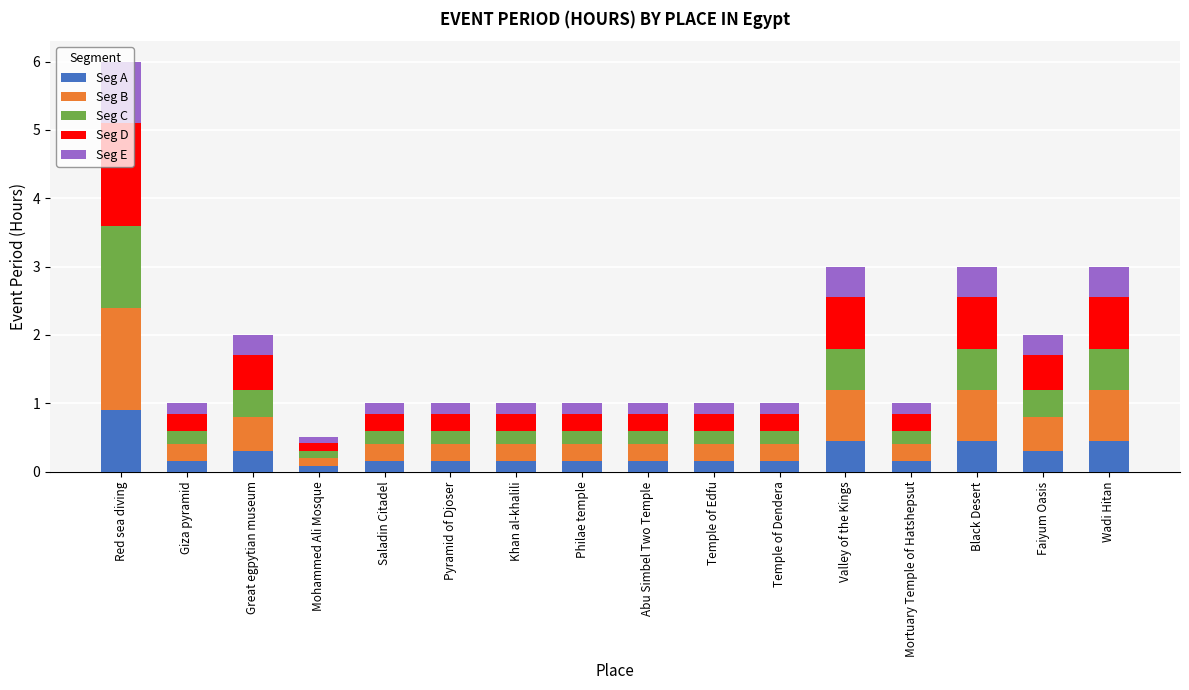

What is the highest value of the Seg A series?

0.9